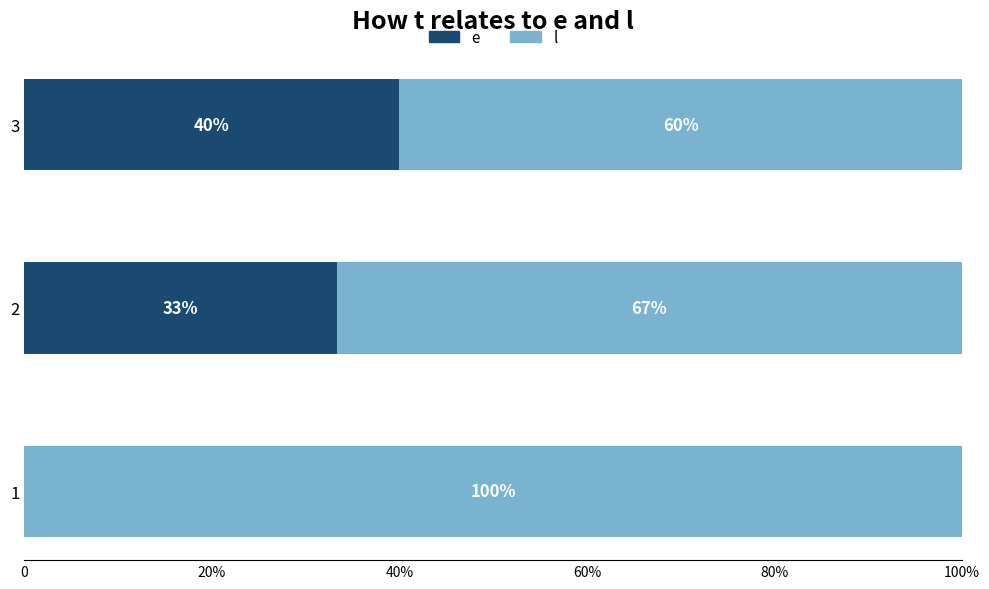

Between 1 and 2, which is larger?

2